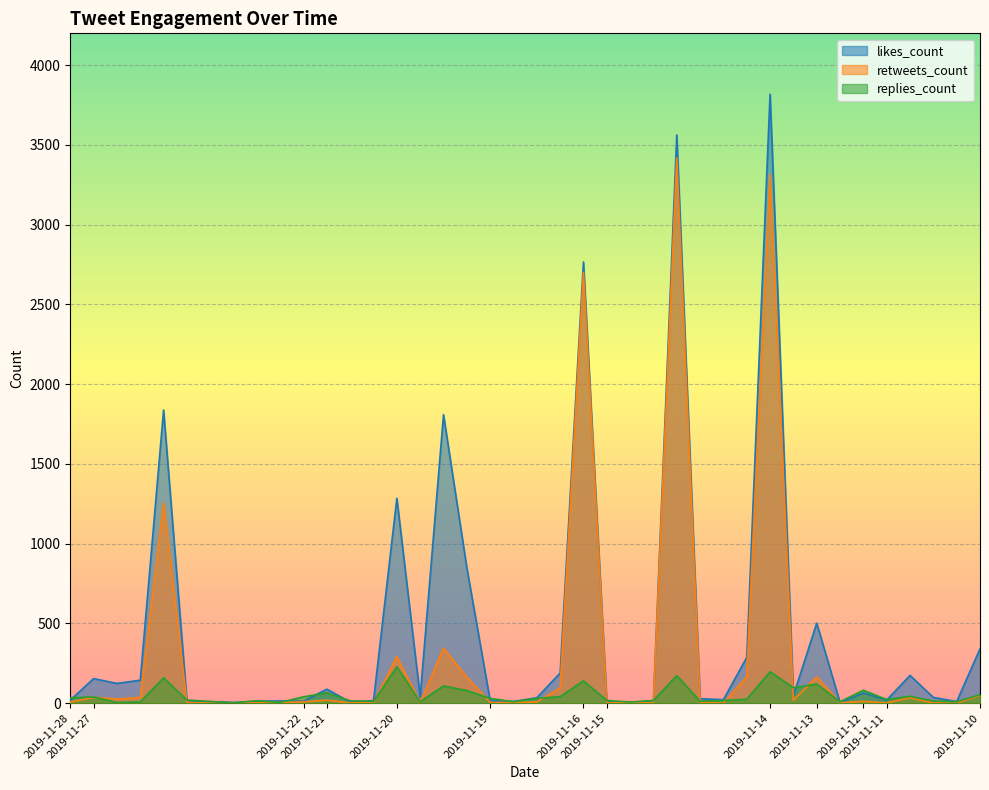

What is the average value of the retweets_count series?

306